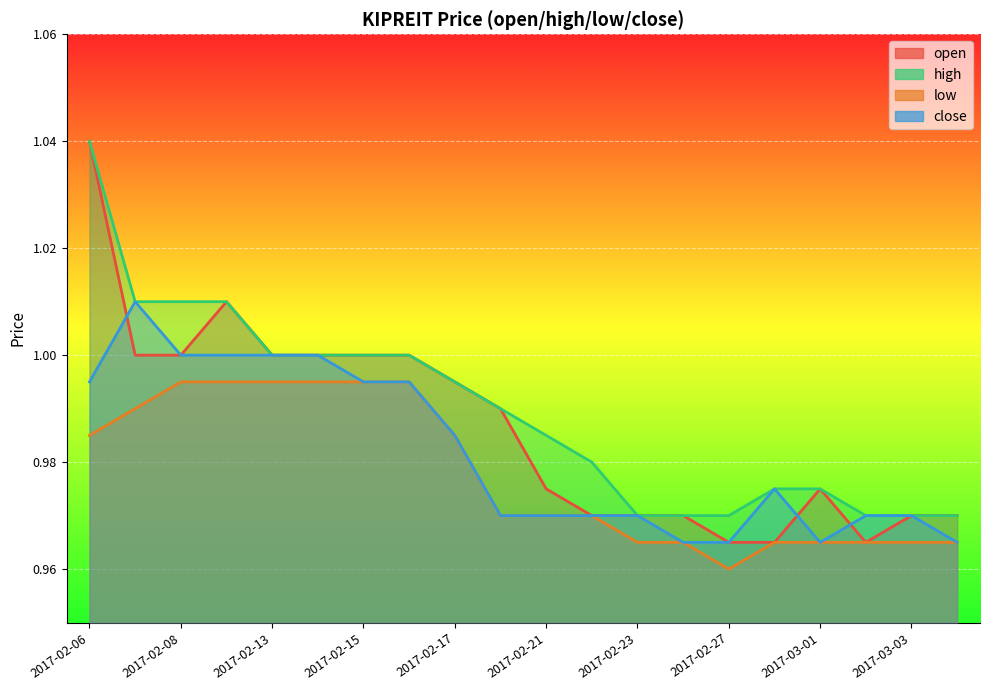

What is the difference between the maximum and second lowest values in the open series?

0.1